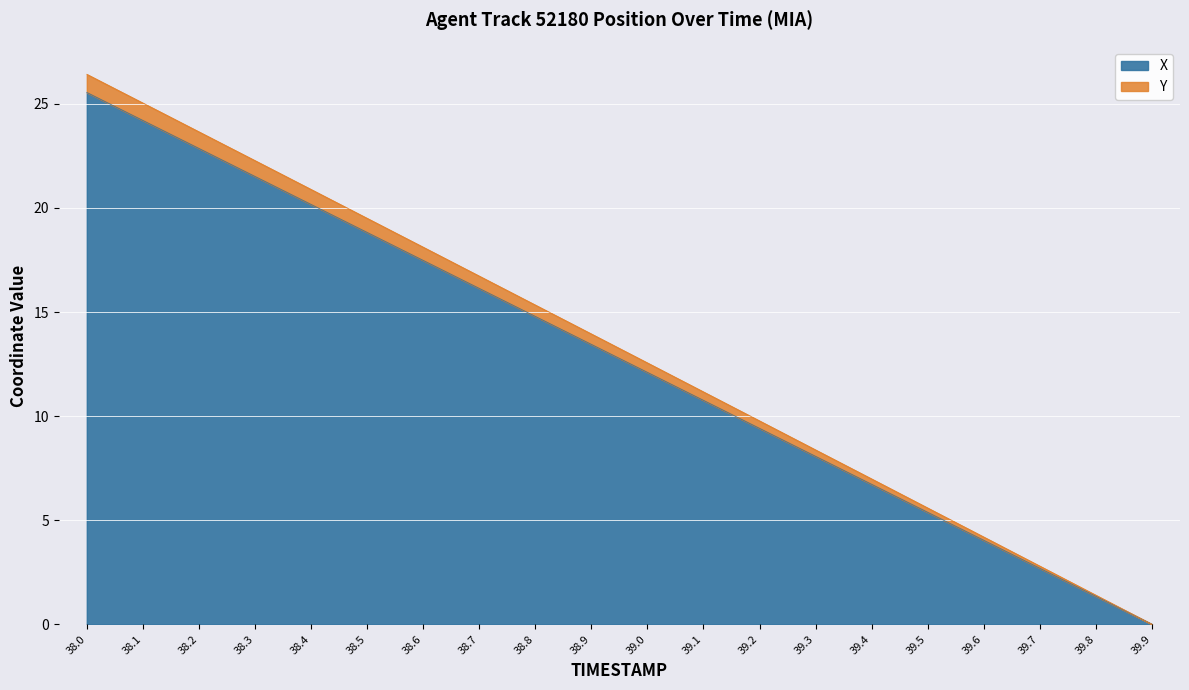

How many categories are shown in the chart?

20